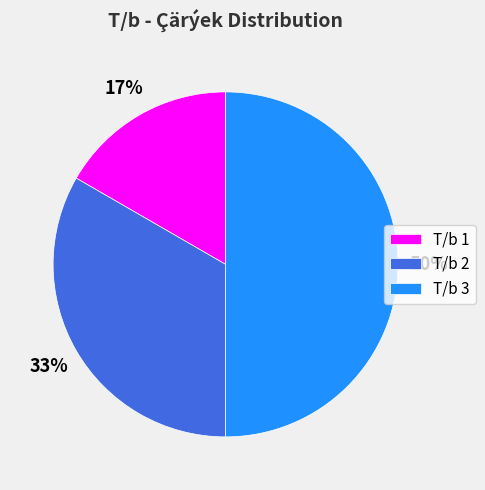

Which slice is the smallest?

T/b 1